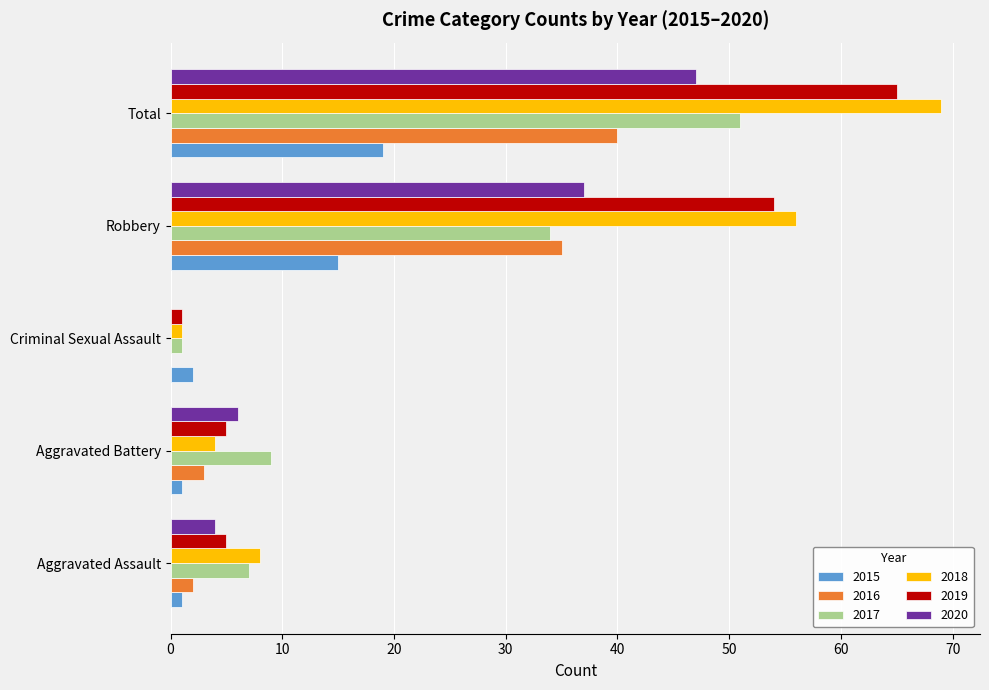

What is the approximate value of 2017 at Total?

51